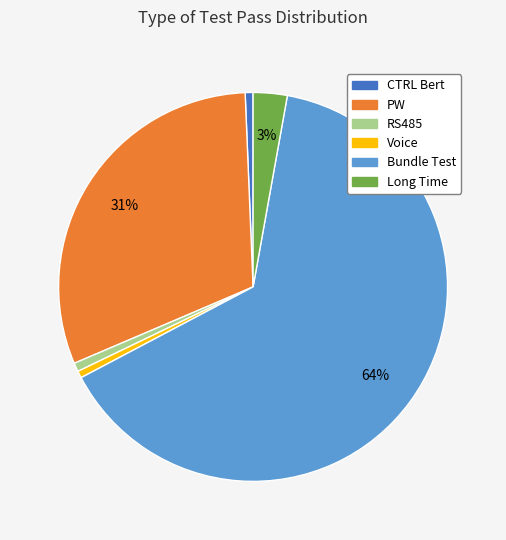

Is there a majority slice in this chart?

Yes